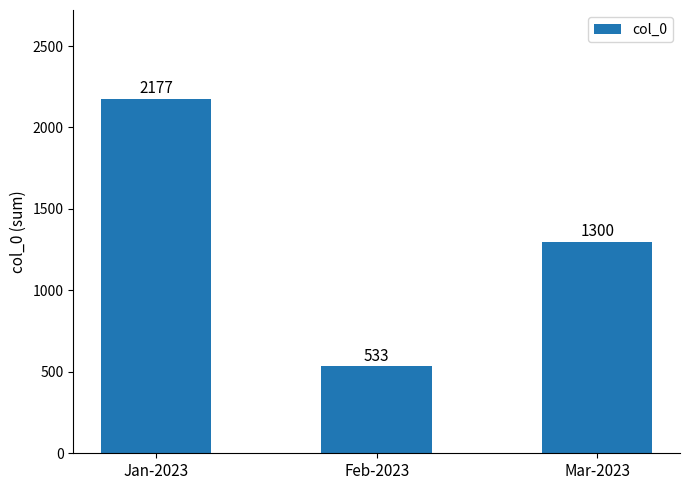

Between Mar-2023 and Jan-2023, which is larger?

Jan-2023